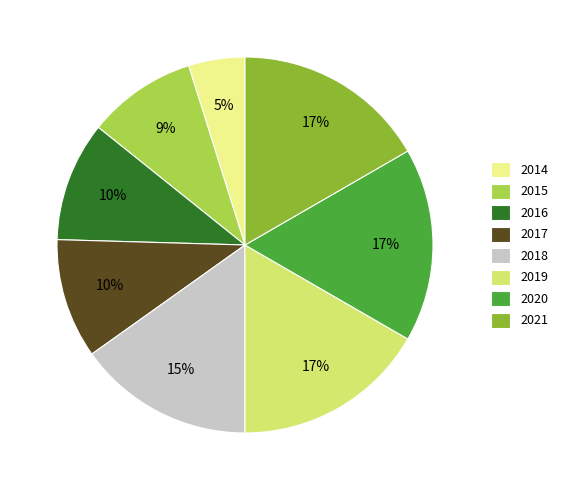

Is the sum of 2018 and 2016 greater than half?

No